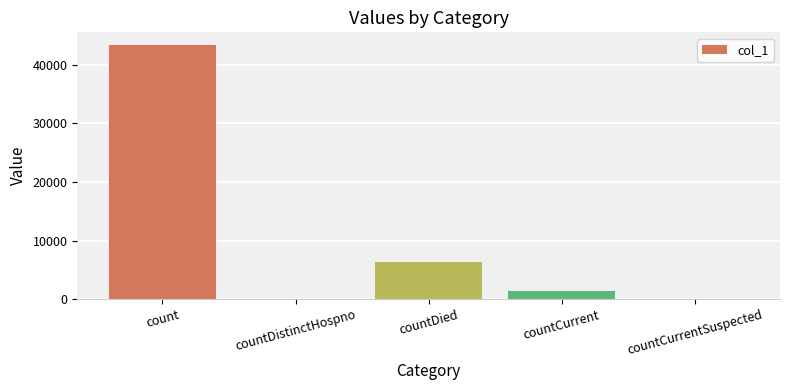

What is the sum of all values?

51163